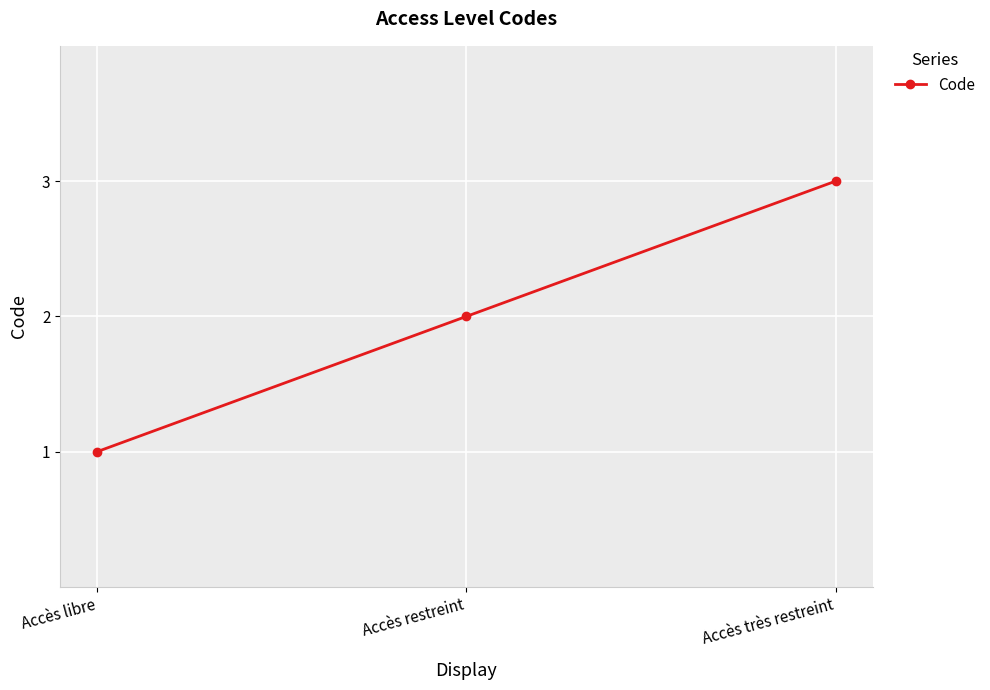

What is the maximum value shown in the chart?

3